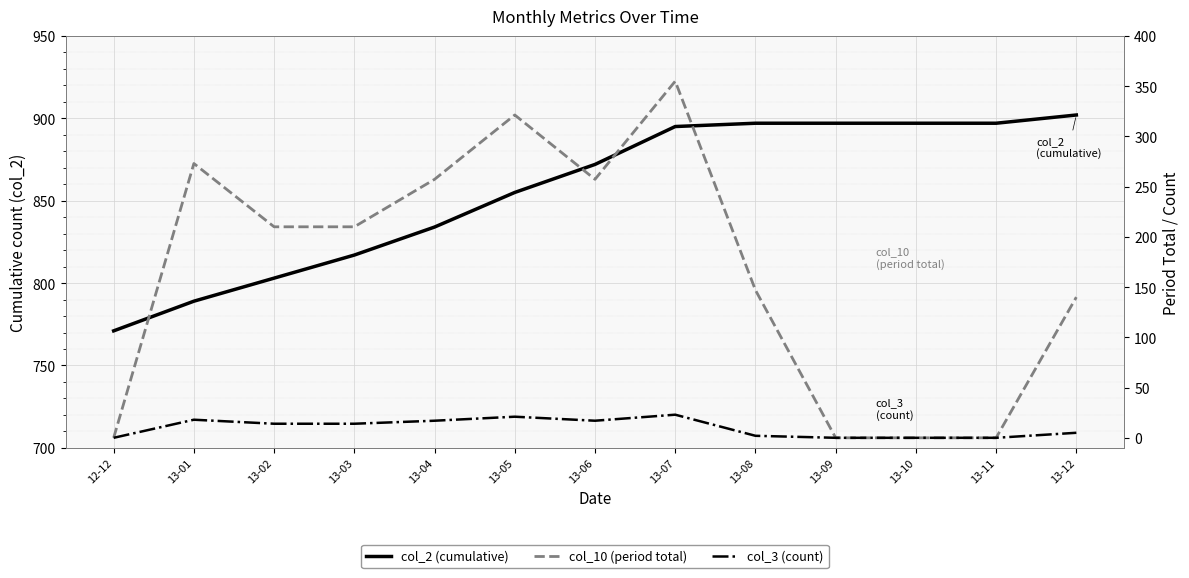

Is it true that col_3 (count) equals 0.0 at 13-11?

True